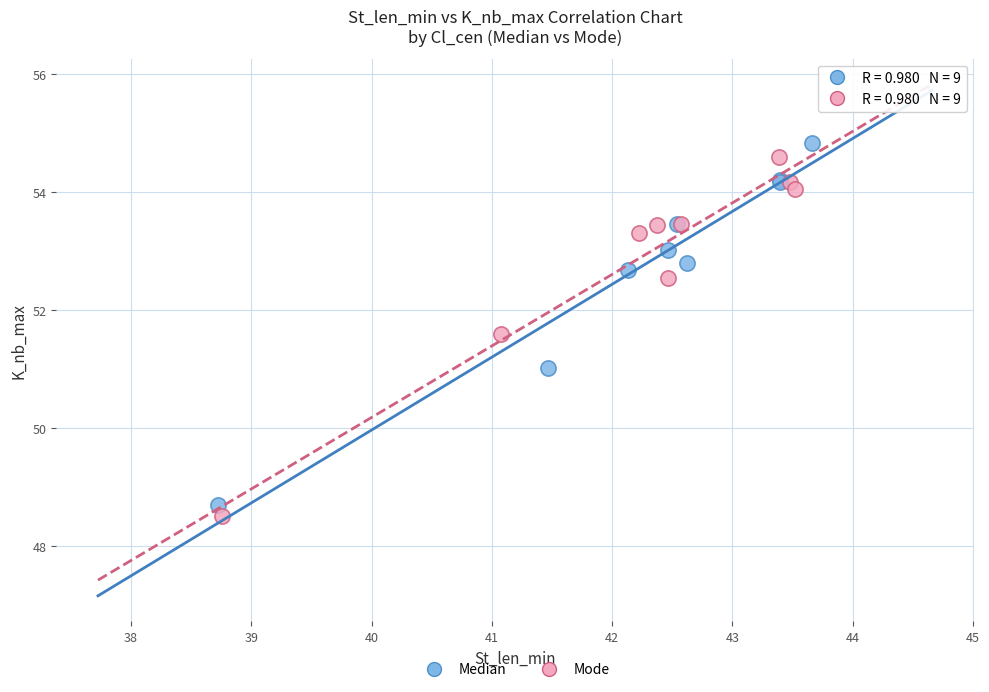

What are all the series names shown in the legend?

Median, Mode